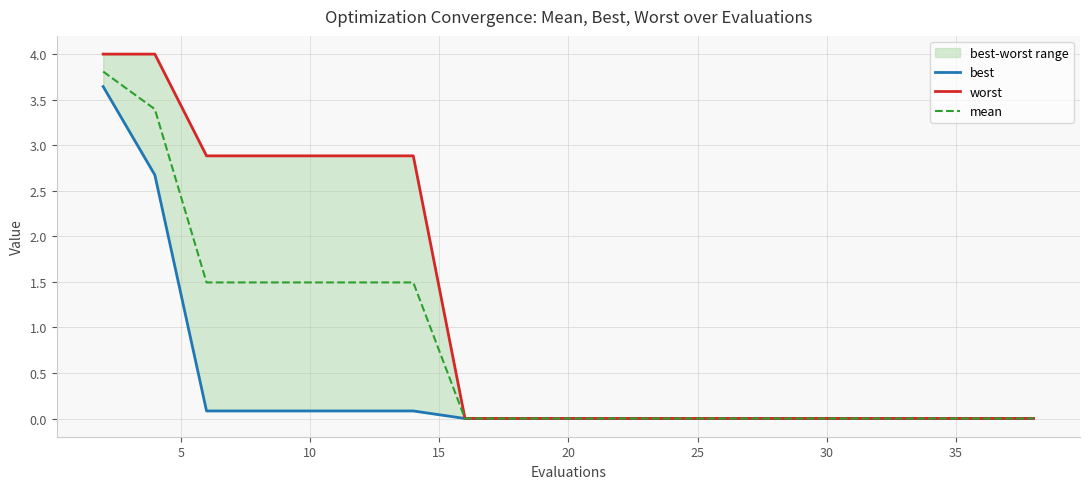

What is the maximum value for mean?

3.8